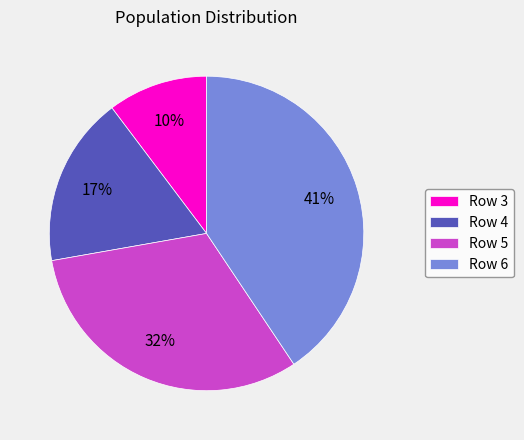

How many segments does this pie chart have?

4